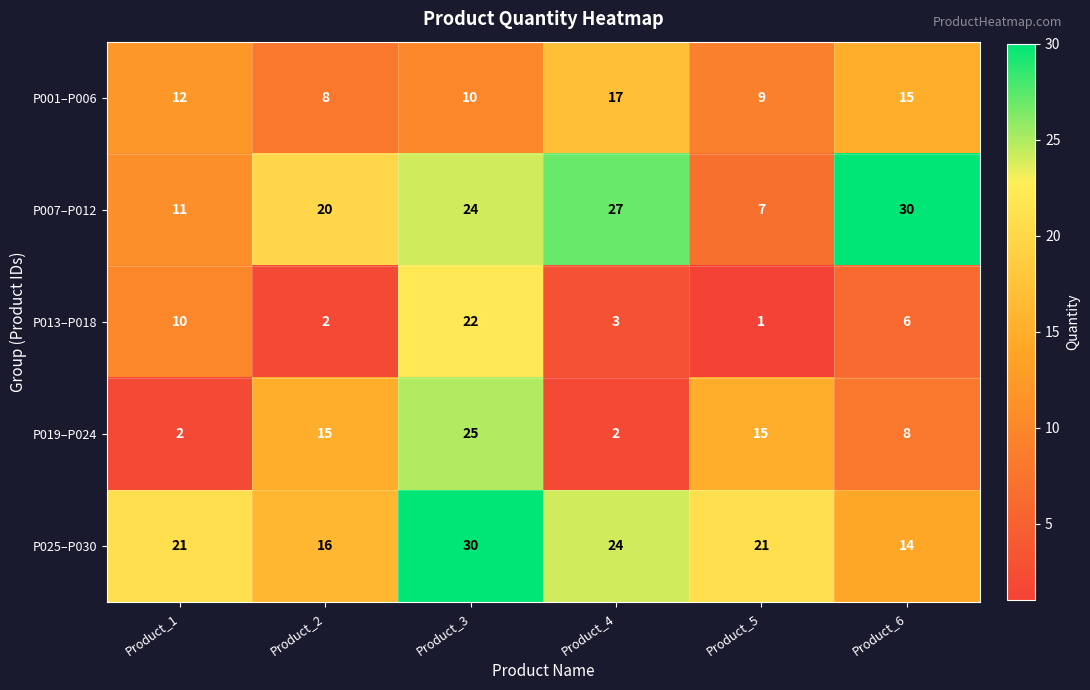

Count the P019–P024 values in the range 2 to 15.

5